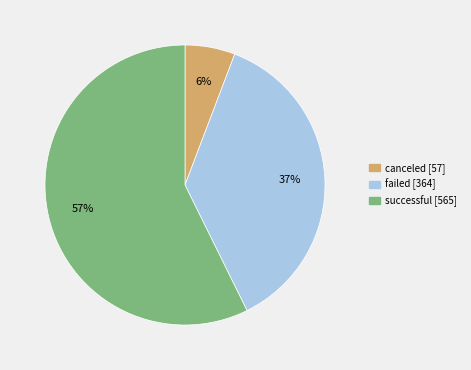

To the nearest percent, what is the average slice percentage?

33%